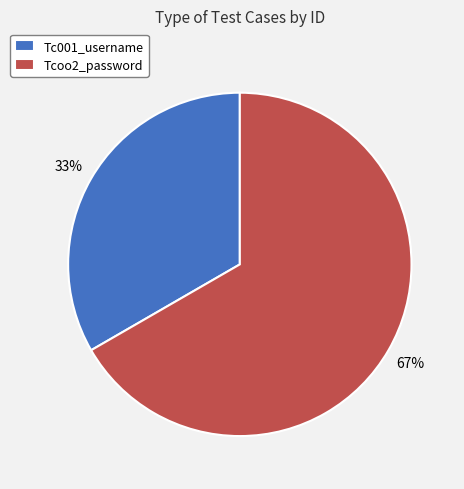

The Tcoo2_password slice represents 67% of the pie. True or false?

True